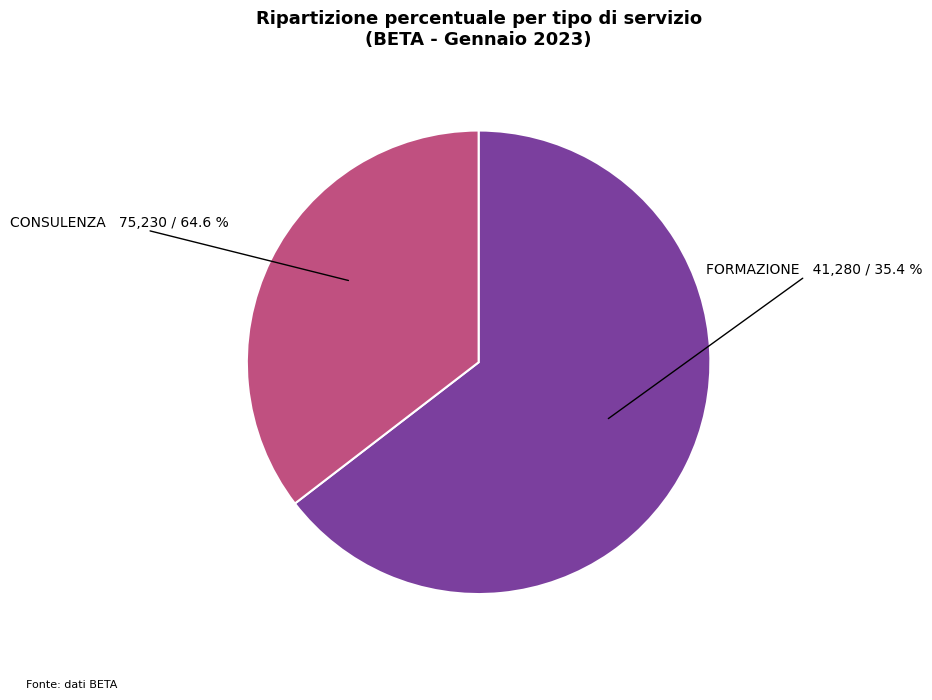

Between CONSULENZA and FORMAZIONE, which is larger?

CONSULENZA